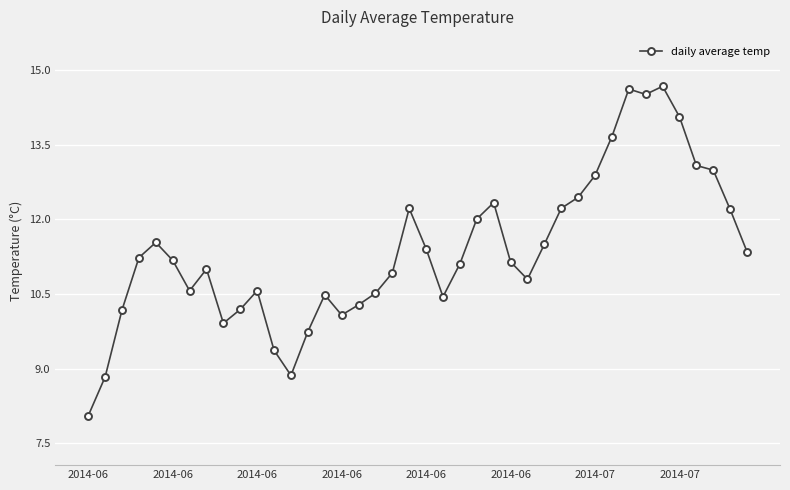

True or false: there are more than 1 points higher than both neighbors.

True